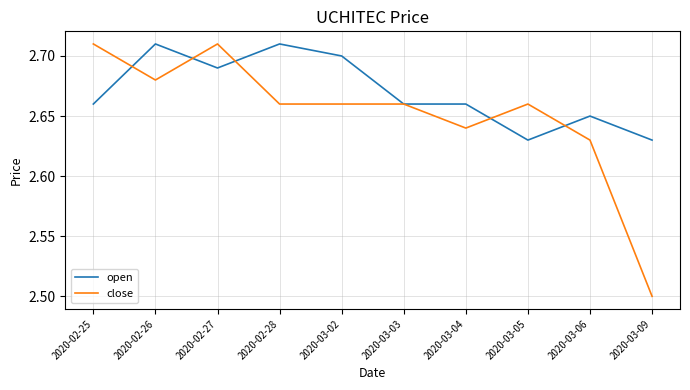

What is the total value across all series at 2020-02-27?

5.4